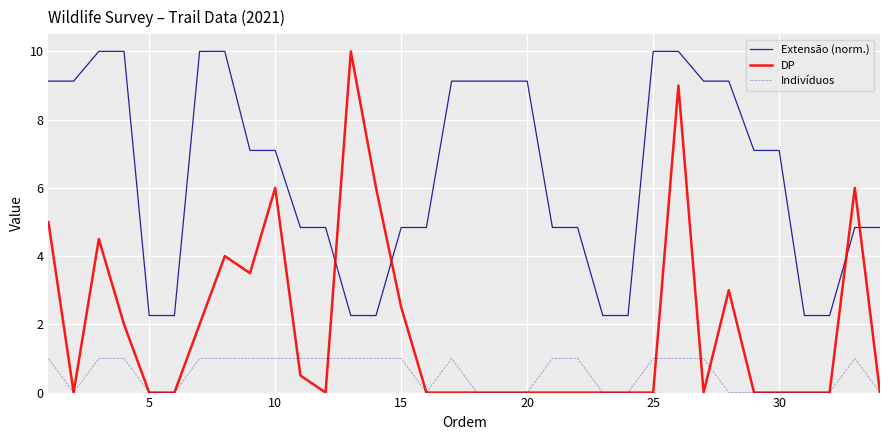

Which series has the largest total across all categories?

Extensão (norm.)